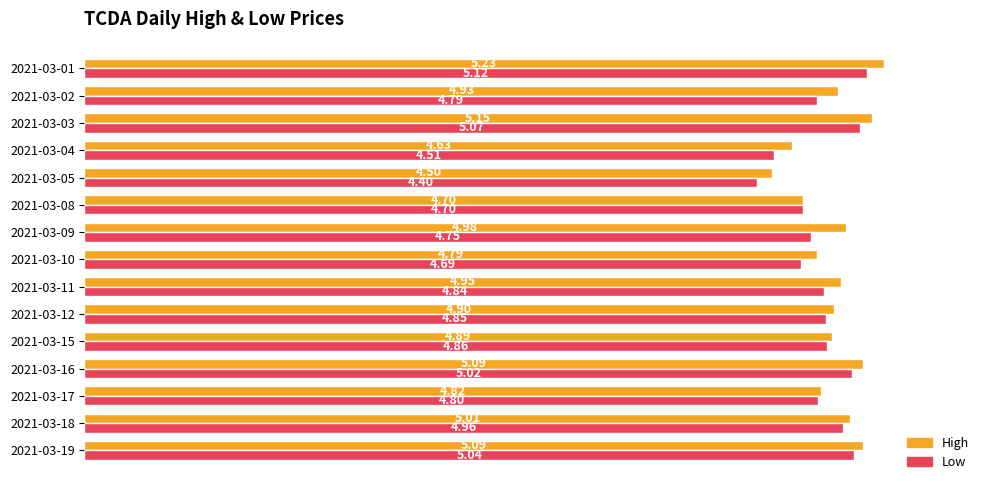

What is the difference between the second highest and second lowest values in the Low series?

0.6